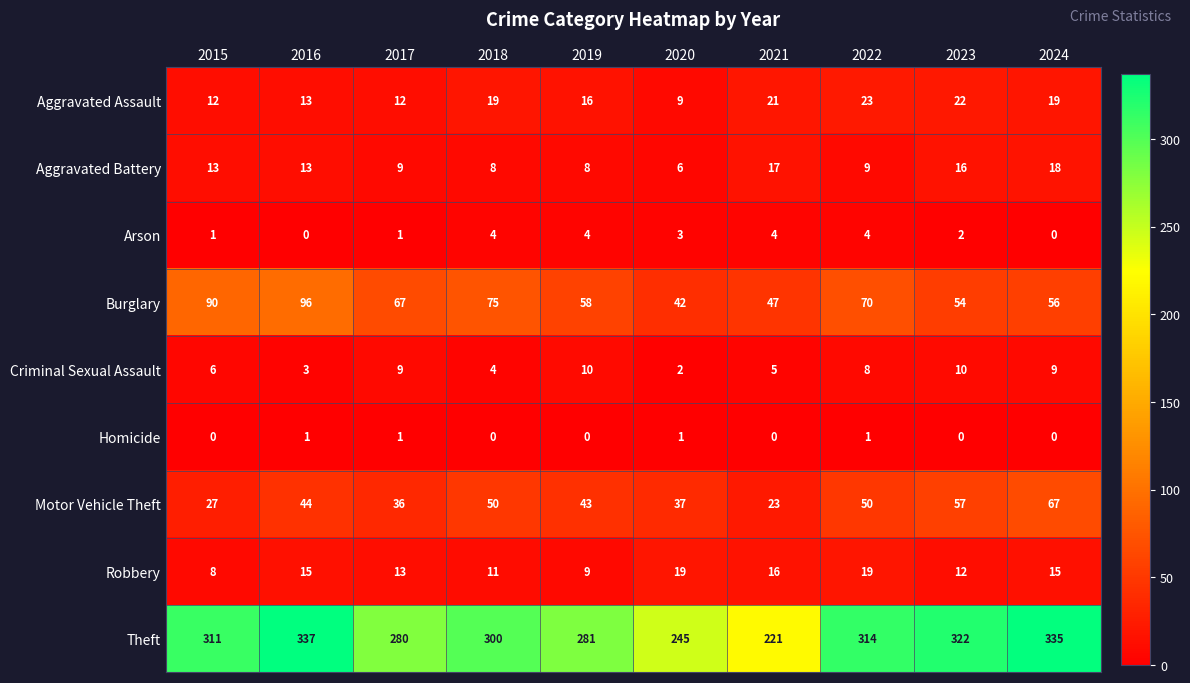

At how many categories does at least one series exceed 31?

10